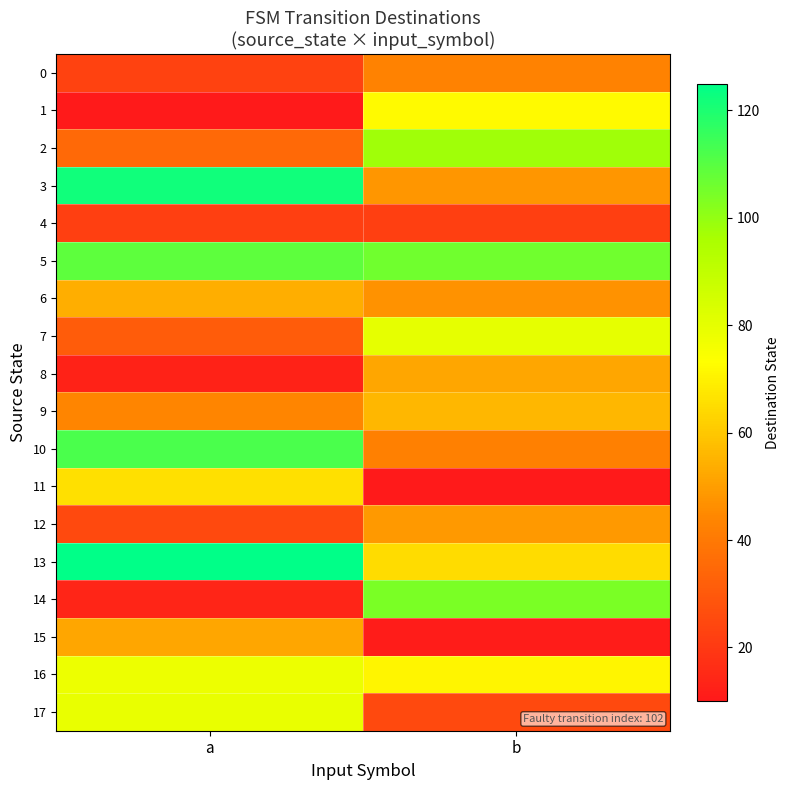

What is the difference between the highest and lowest values at b?

96